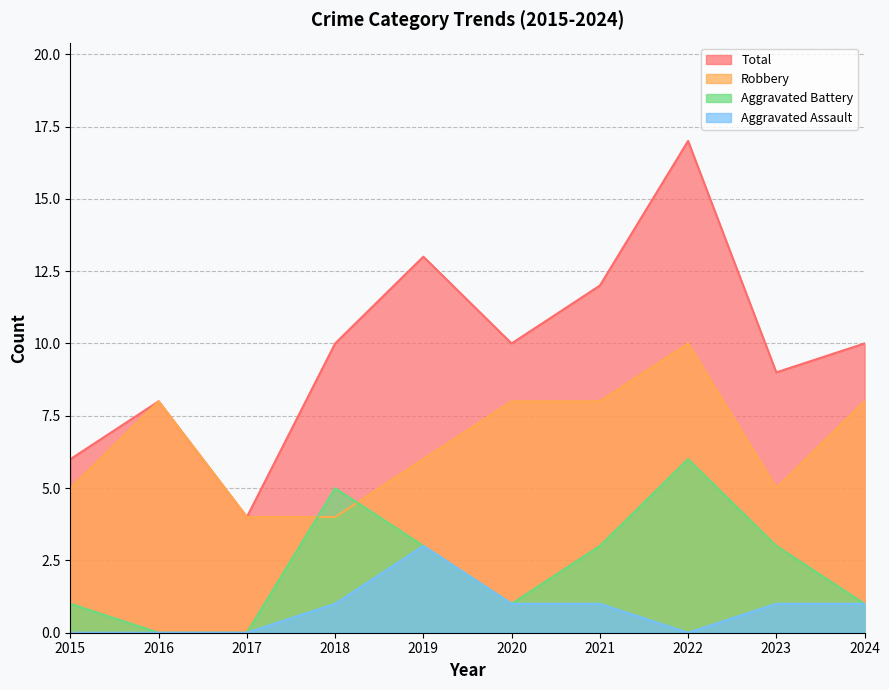

What are all the series names shown in the legend?

Total, Robbery, Aggravated Battery, Aggravated Assault